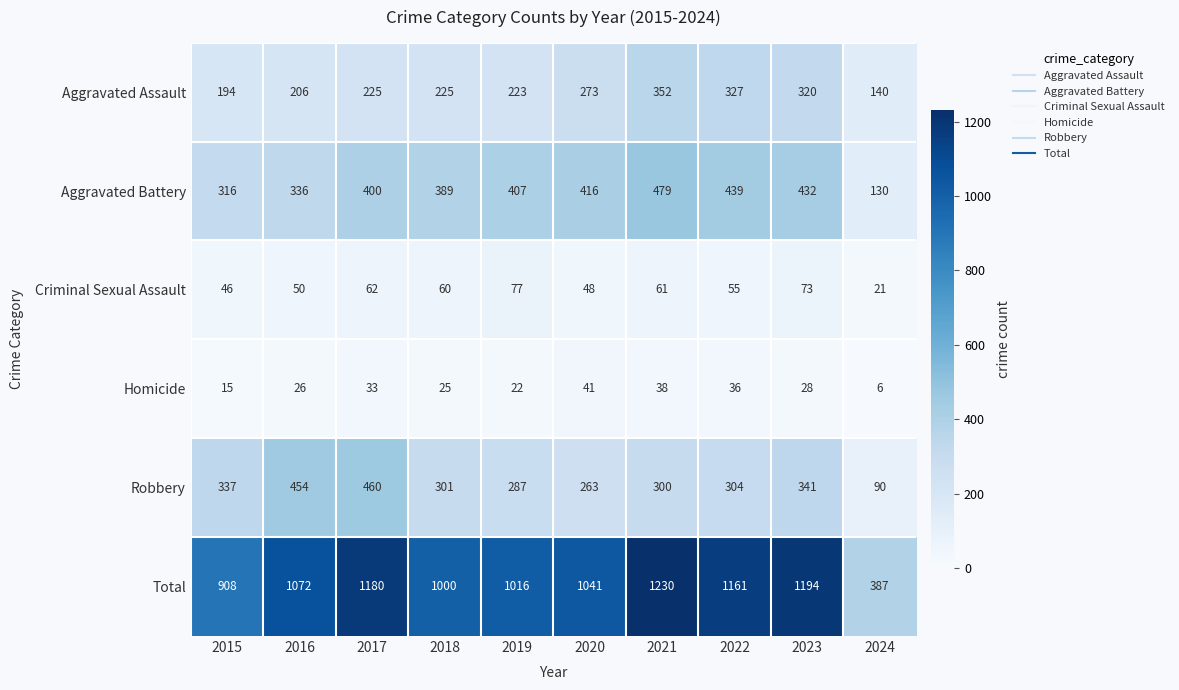

Between 2017 and 2020, which series saw the biggest shift?

Robbery